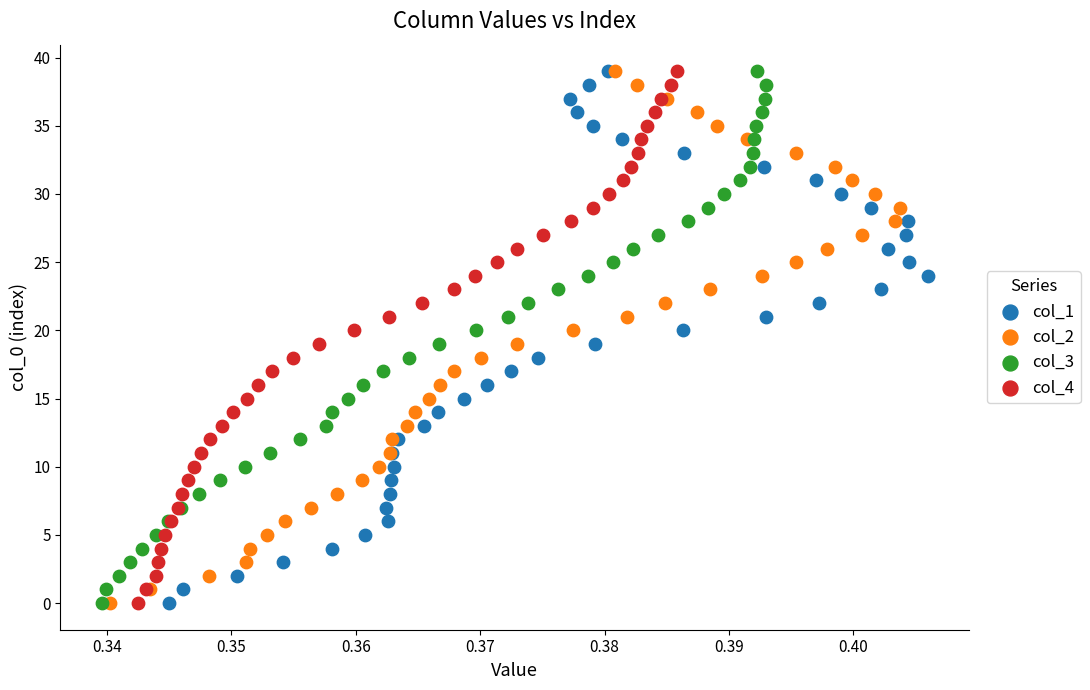

What are all the series names shown in the legend?

col_1, col_2, col_3, col_4